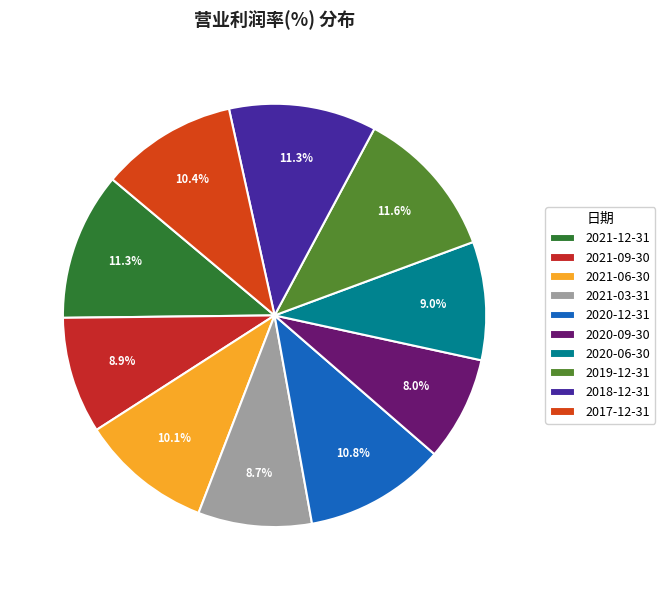

Which category has the smallest portion of the pie?

2020-09-30